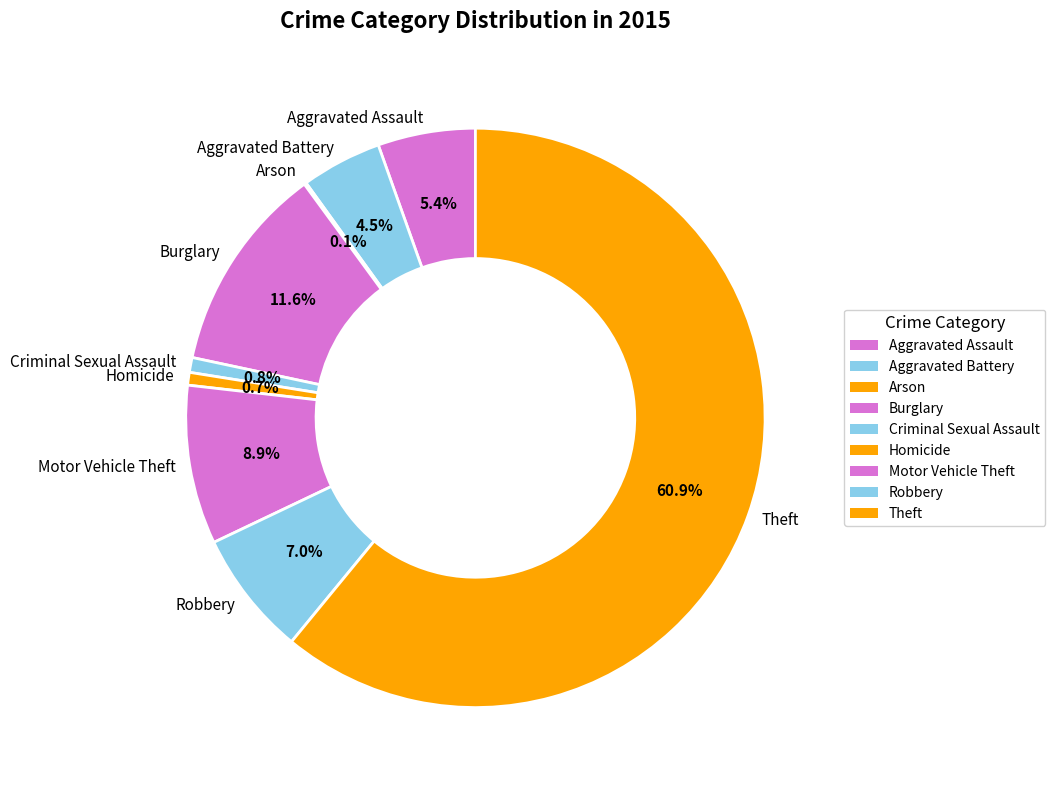

Is the sum of Aggravated Assault and Homicide greater than half?

No